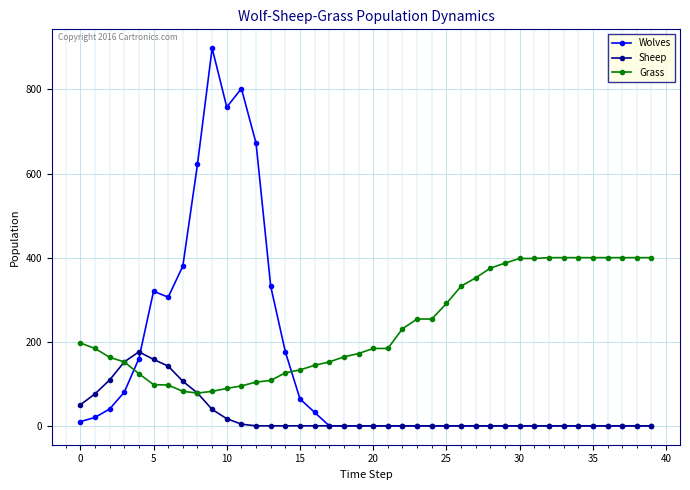

True or false: Grass and Wolves cross at least once.

True